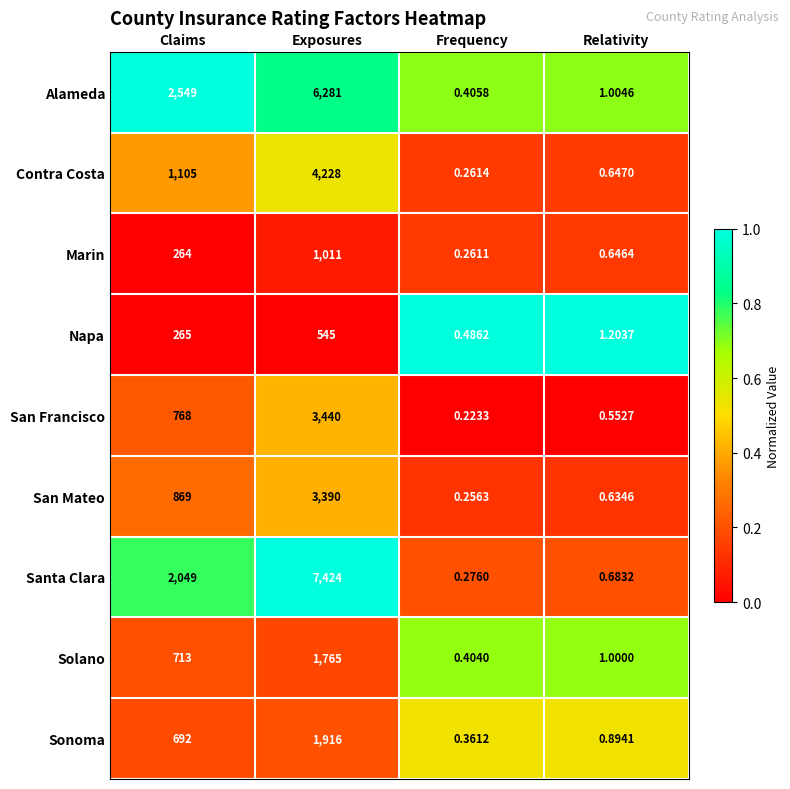

How many series are shown in this chart?

9